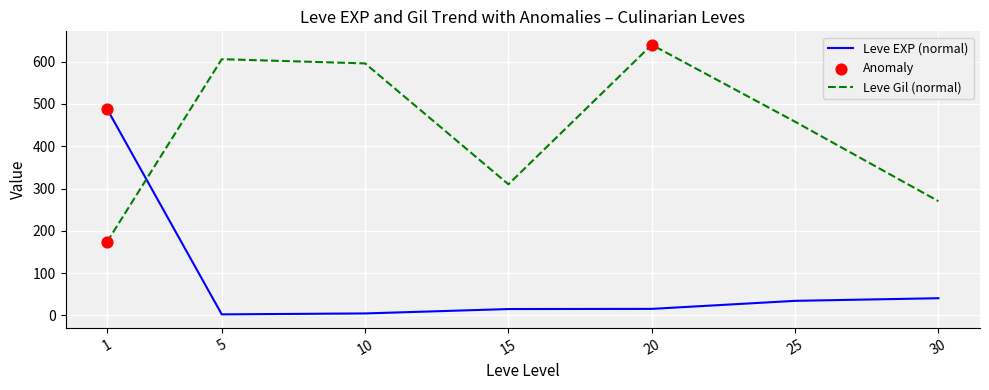

Is the value of Leve Gil (normal) at 5 greater than the value of Leve EXP (normal) at 30?

Yes